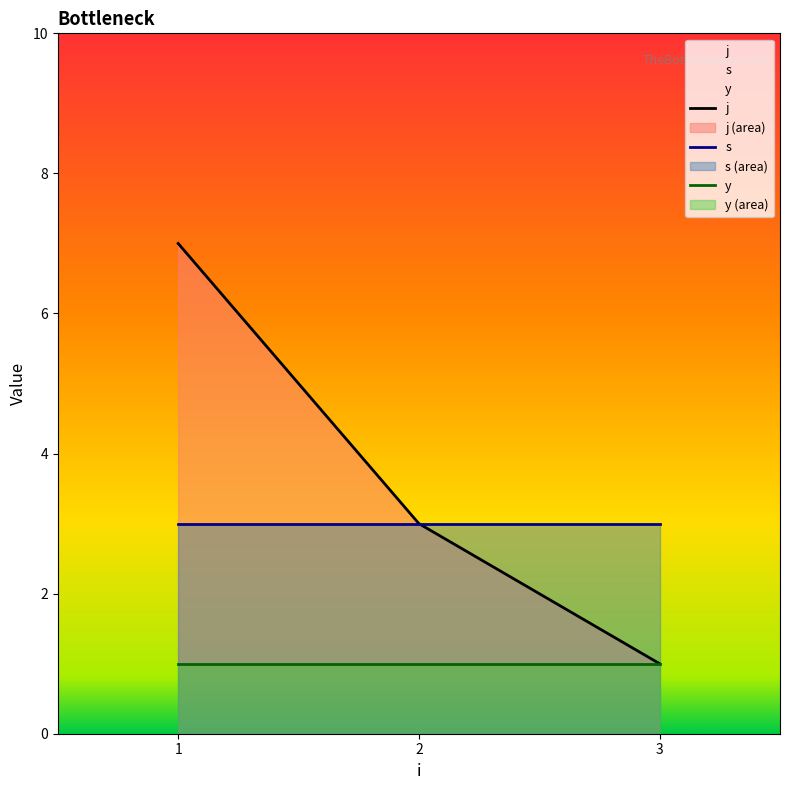

What is the difference between the maximum and minimum values in the j series?

6